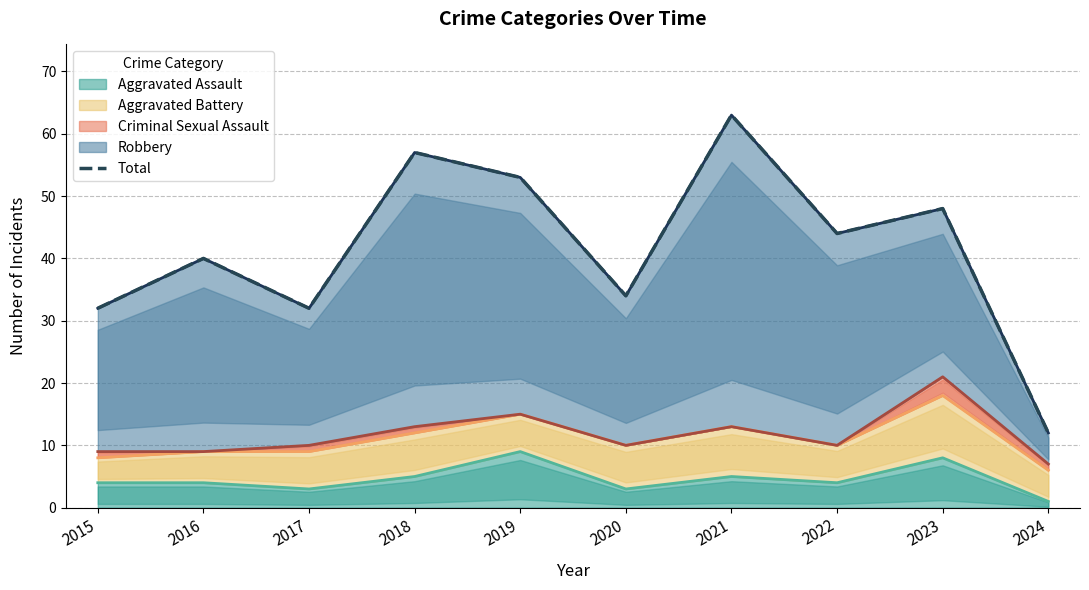

Where is the first local maximum?

2016